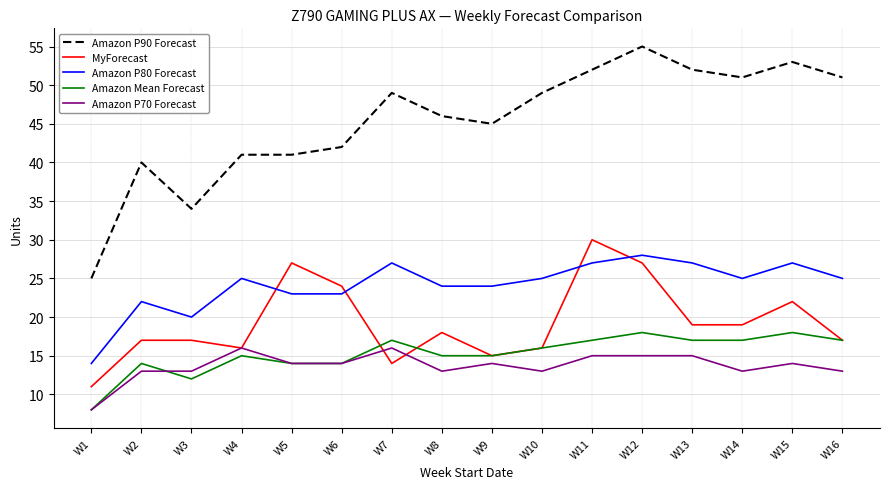

What is the minimum value shown in the chart?

8